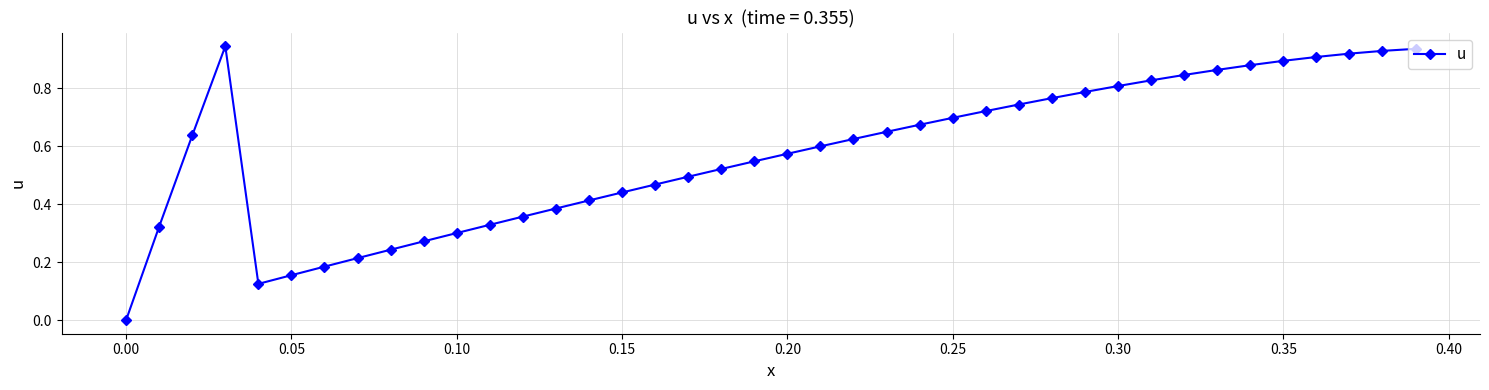

What is the sum of all values?

23.0